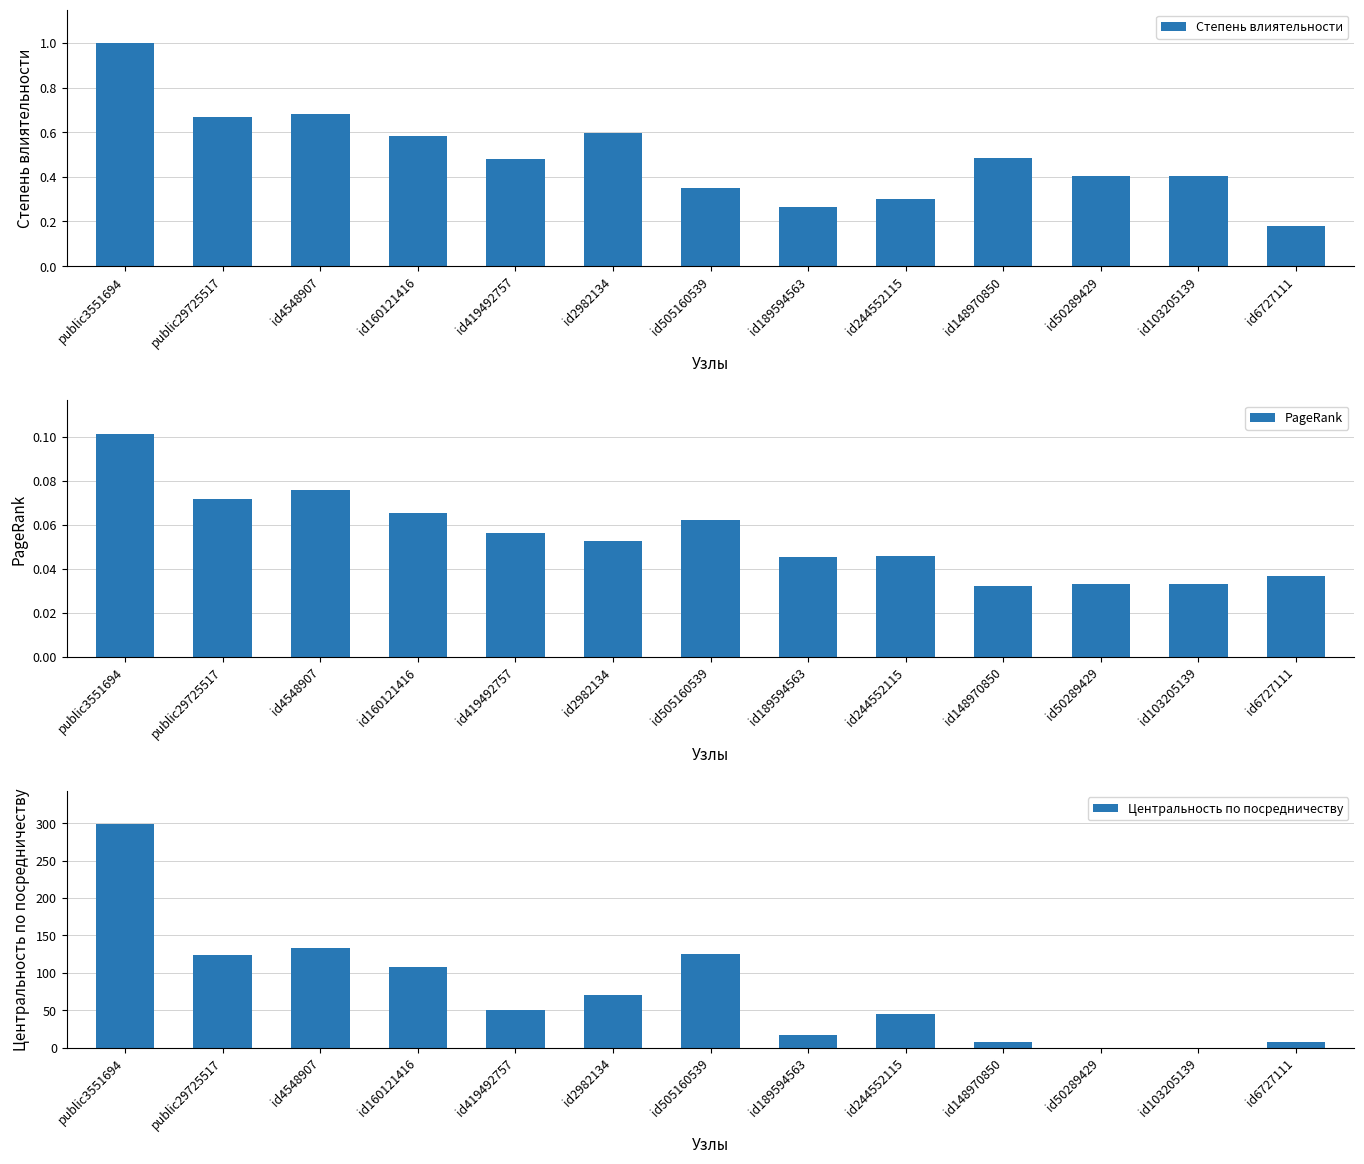

Reading right to left, transcribe all the data shown in this chart.

Степень влиятельности: id6727111=0.2	id103205139=0.4	id50289429=0.4	id148970850=0.5	id244552115=0.3	id189594563=0.3	id505160539=0.4	id2982134=0.6	id419492757=0.5	id160121416=0.6	id4548907=0.7	public29725517=0.7	public3551694=1.0
PageRank: id6727111=0.0	id103205139=0.0	id50289429=0.0	id148970850=0.0	id244552115=0.0	id189594563=0.0	id505160539=0.1	id2982134=0.1	id419492757=0.1	id160121416=0.1	id4548907=0.1	public29725517=0.1	public3551694=0.1
Центральность по посредничеству: id6727111=8.0	id103205139=0.0	id50289429=0.0	id148970850=8.0	id244552115=44.6	id189594563=17.0	id505160539=125.3	id2982134=70.8	id419492757=50.0	id160121416=108.2	id4548907=132.8	public29725517=124.1	public3551694=298.2